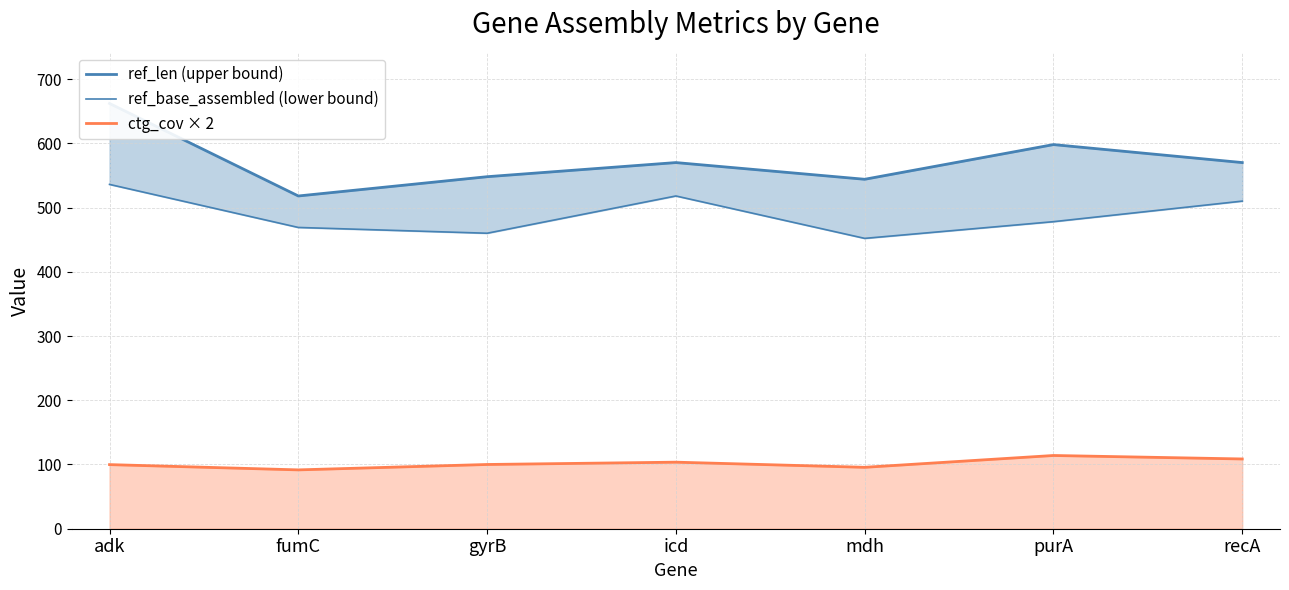

What is the sum of the ref_len (upper bound) values at icd and gyrB?

1118.0